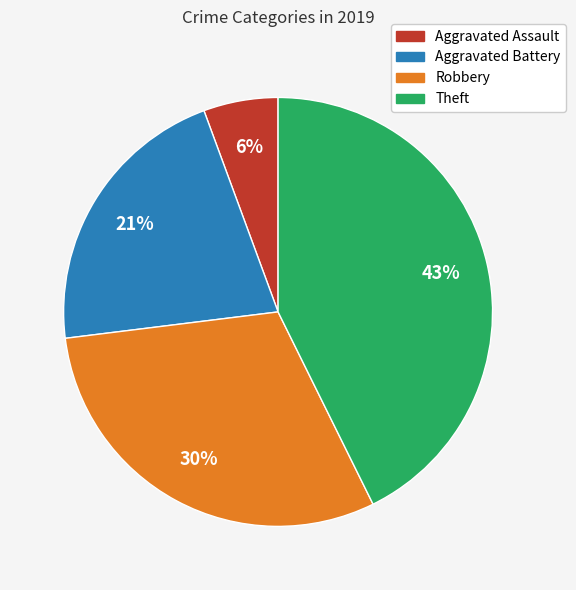

Which category has the smallest portion of the pie?

Aggravated Assault